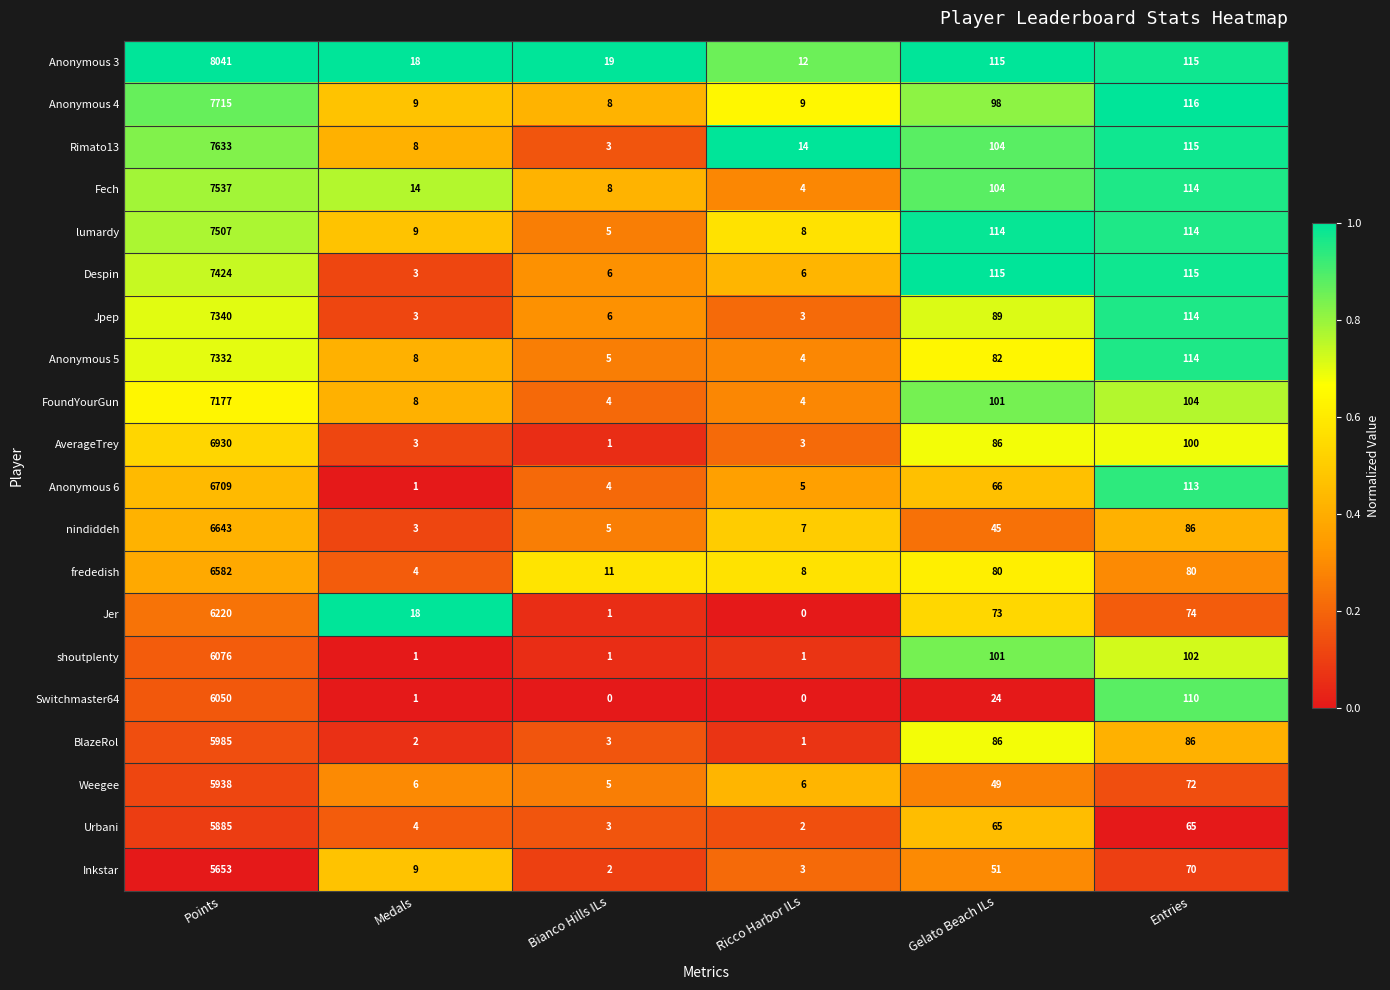

Which category has the highest value across all series?

Points